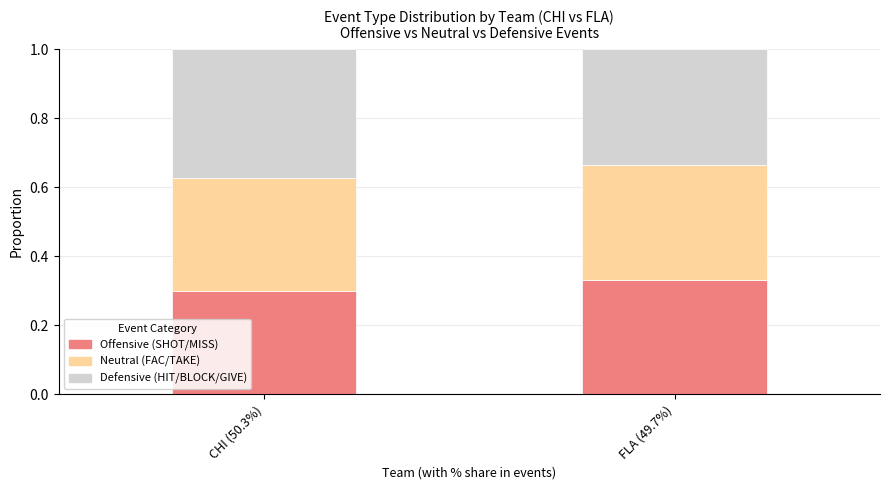

Rank the categories by Offensive (SHOT/MISS) value from highest to lowest.

FLA (49.7%), CHI (50.3%)